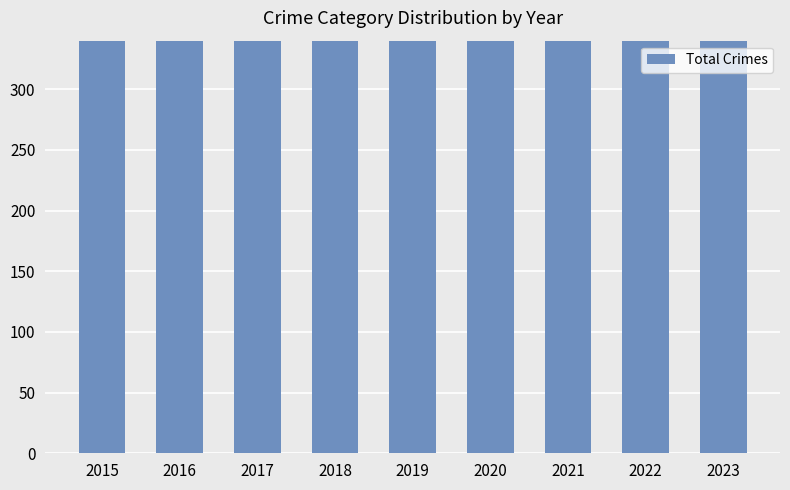

Rank the categories by value from highest to lowest.

2016, 2017, 2022, 2021, 2015, 2023, 2018, 2019, 2020